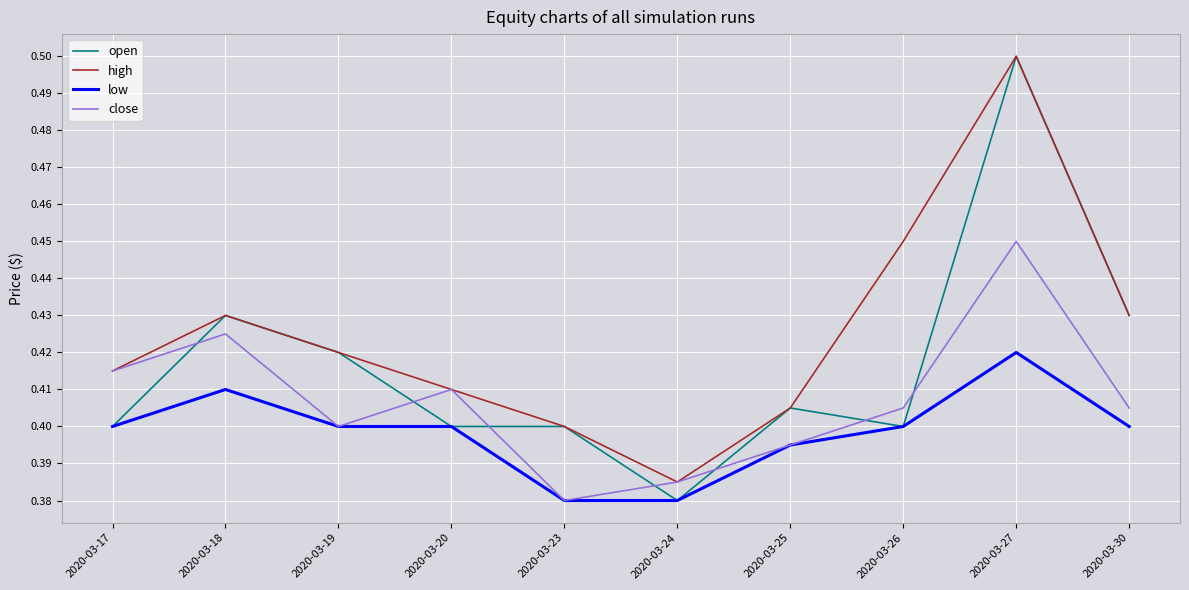

Rank the series by their average value, from lowest to highest.

low, close, open, high